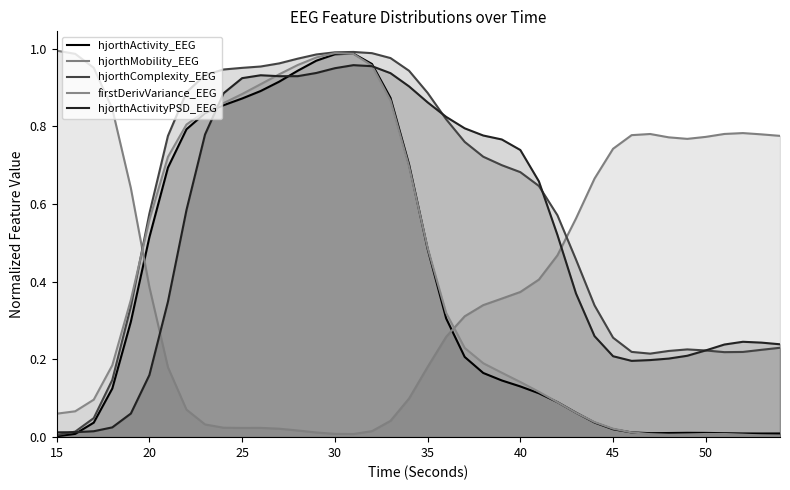

How many lines are shown in the chart?

5